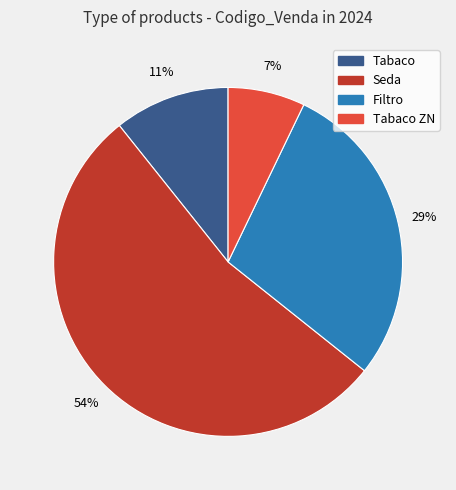

Is there a majority slice in this chart?

Yes